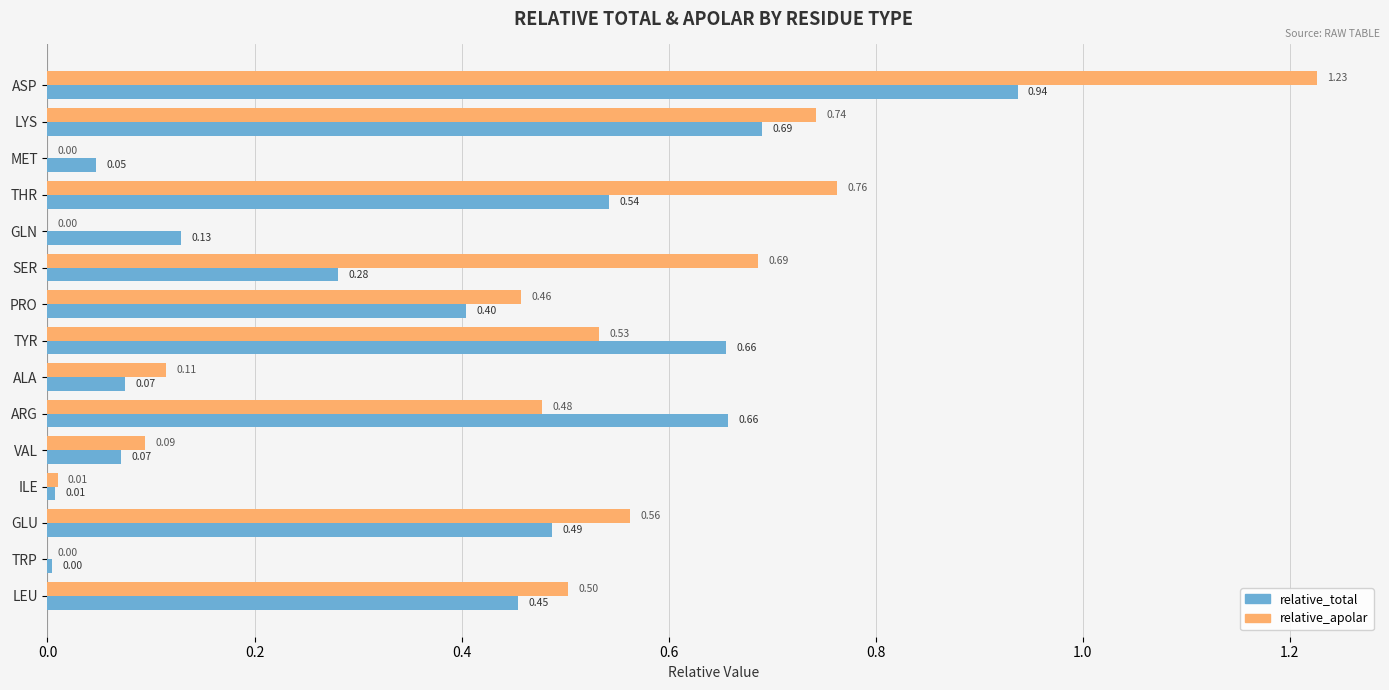

Which series changed the most between MET and SER?

relative_apolar